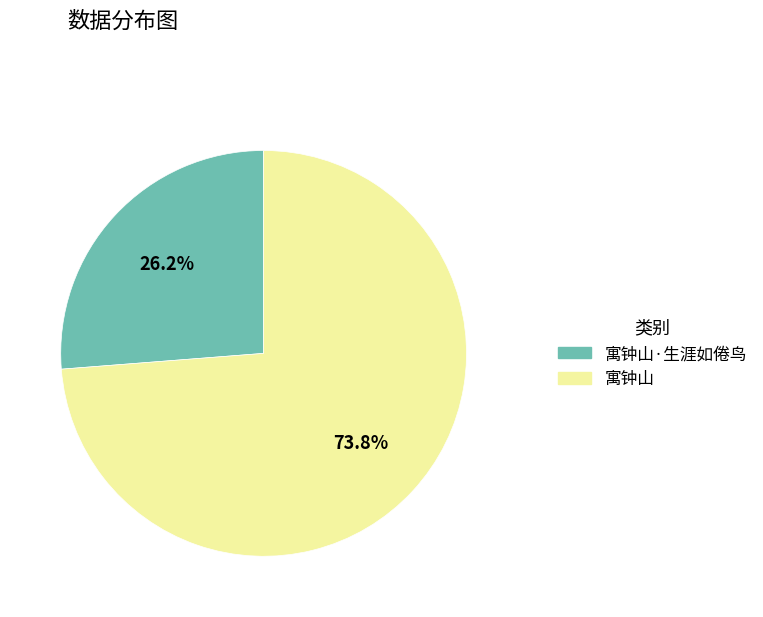

Is there any slice that represents more than half of the pie?

Yes